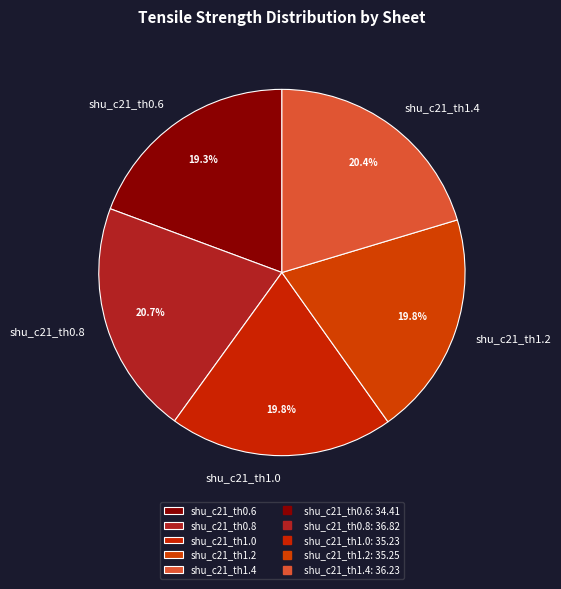

True or false: shu_c21_th1.2 accounts for 34% of the total.

False